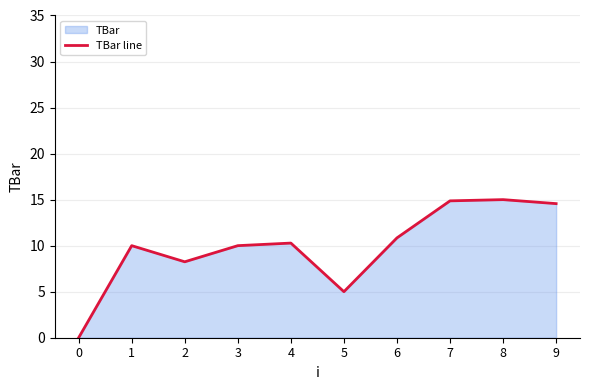

What is the value of the 3rd point from the left?

8.2